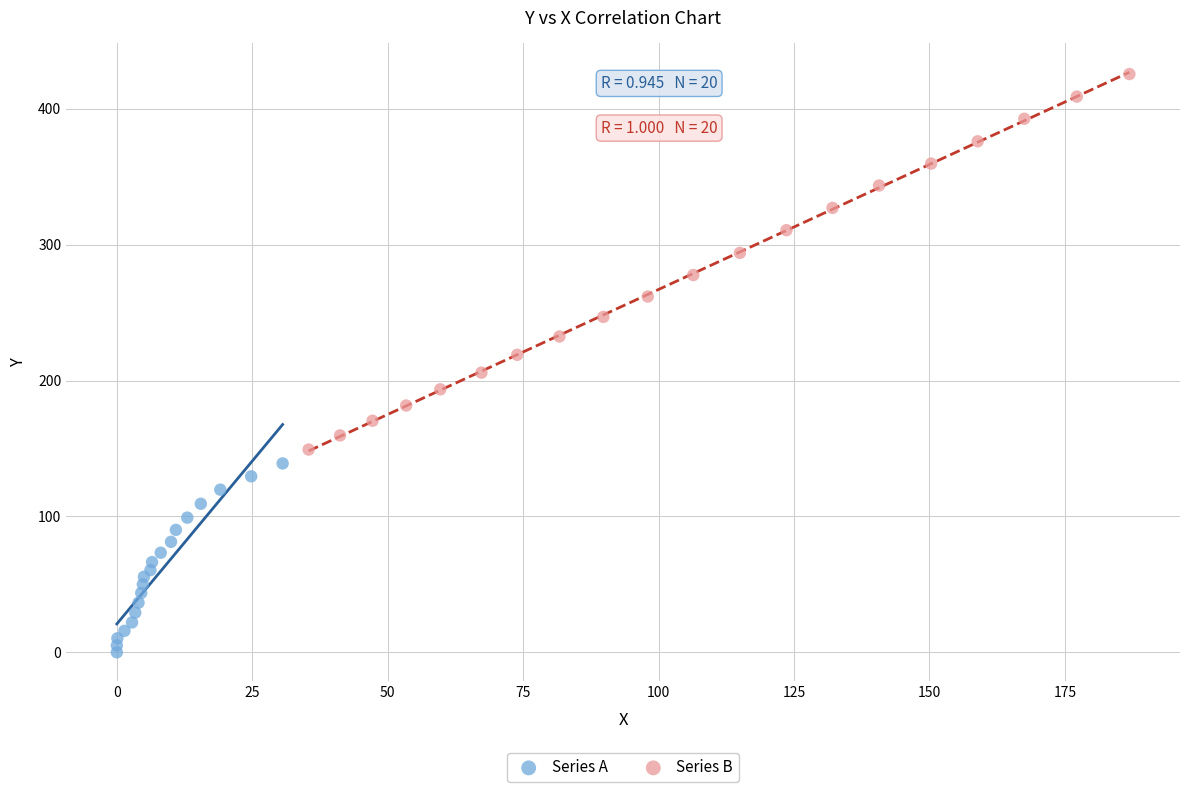

Which series contains the lowest Y value?

Series A